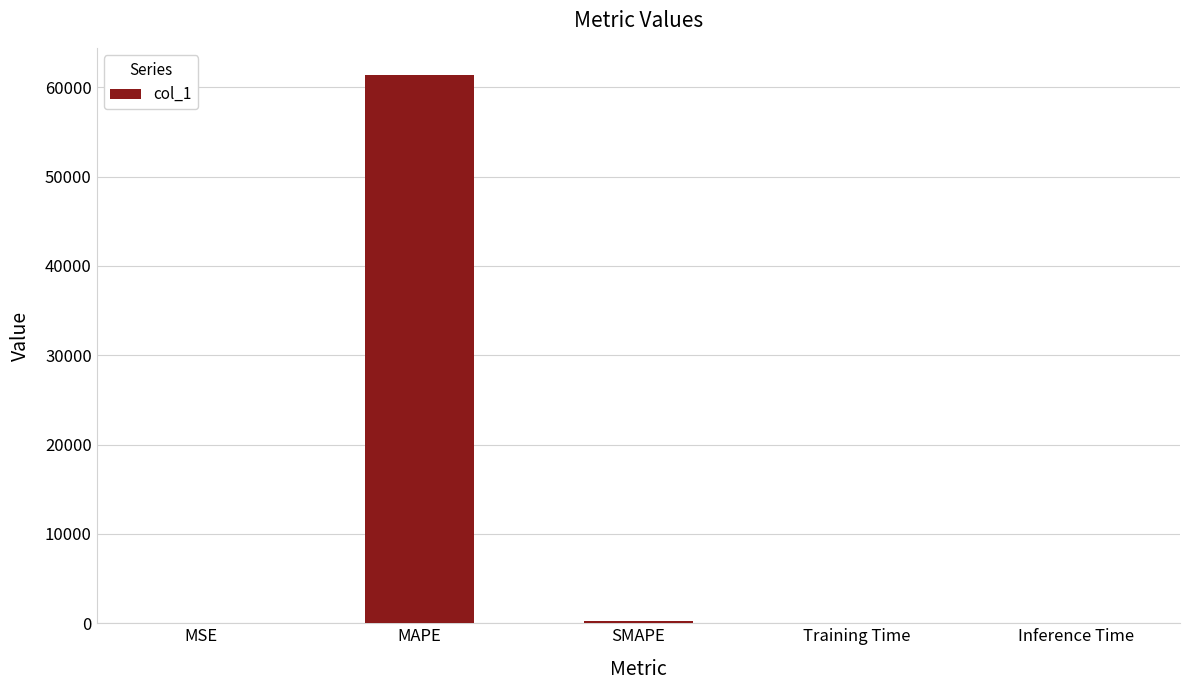

Which has a higher value, MSE or MAPE?

MAPE